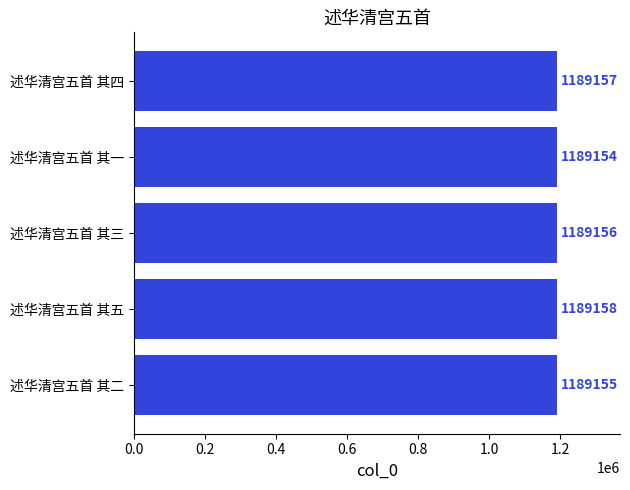

List the labels in order of value, smallest first.

述华清宫五首 其一, 述华清宫五首 其二, 述华清宫五首 其三, 述华清宫五首 其四, 述华清宫五首 其五